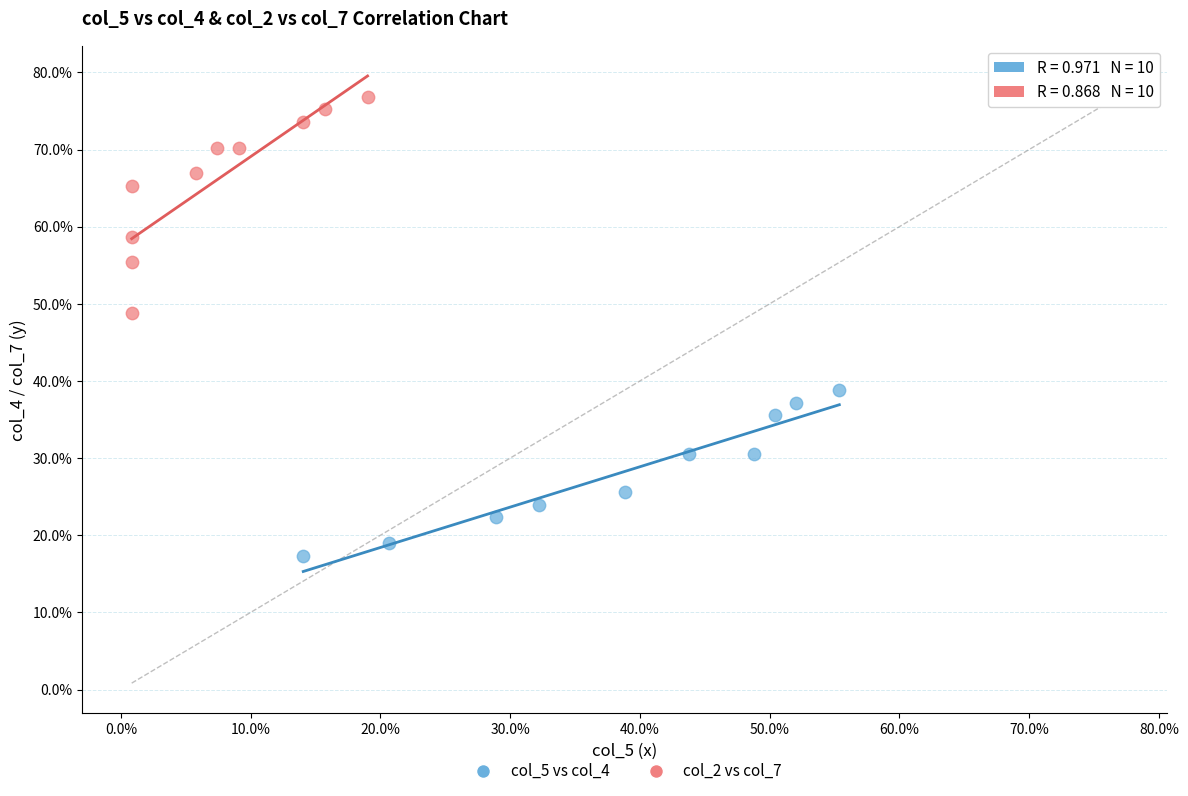

Which series has the largest Y range (max minus min)?

col_2 vs col_7